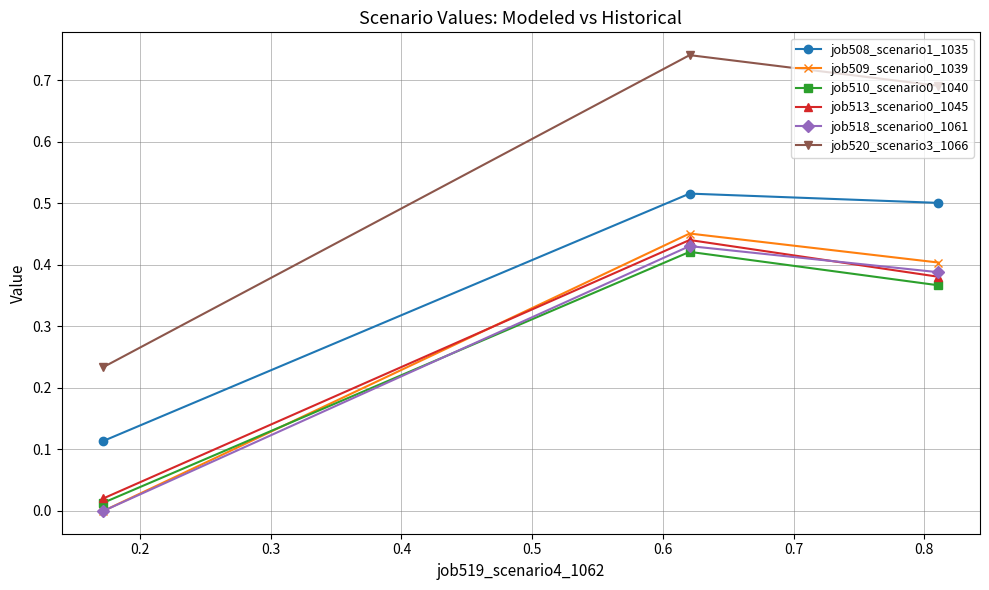

Which series has the largest total across all categories?

job520_scenario3_1066